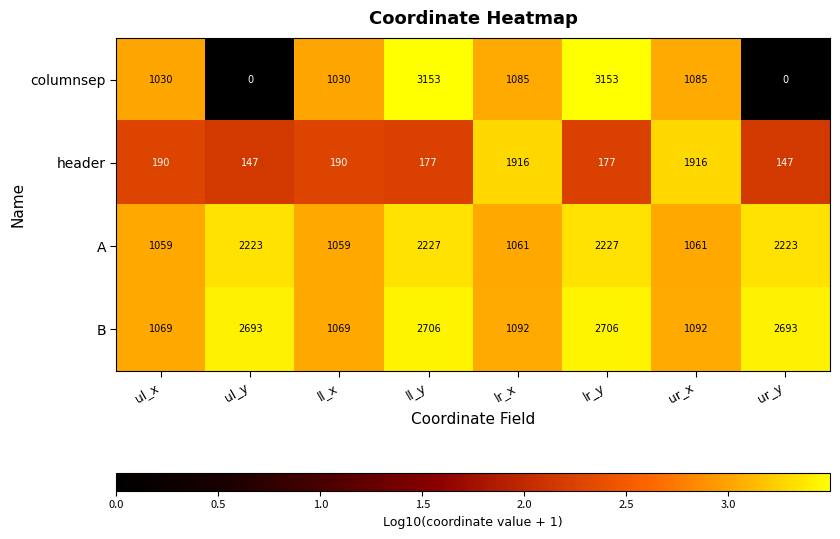

What is the lowest value of the A series?

1059